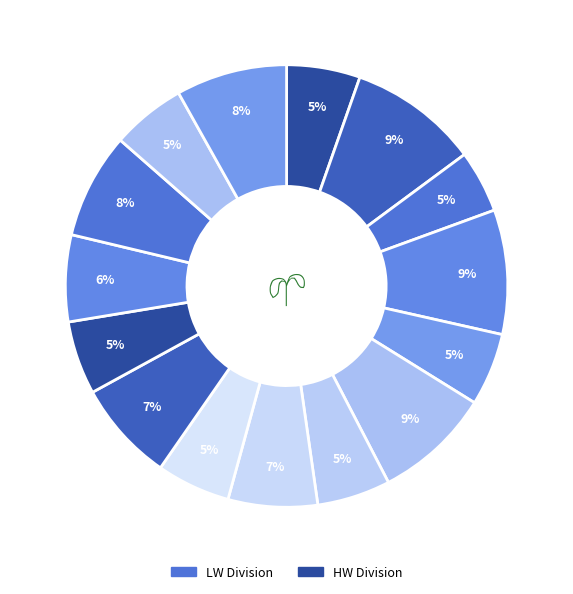

To the nearest percent, what is the average slice percentage?

7%